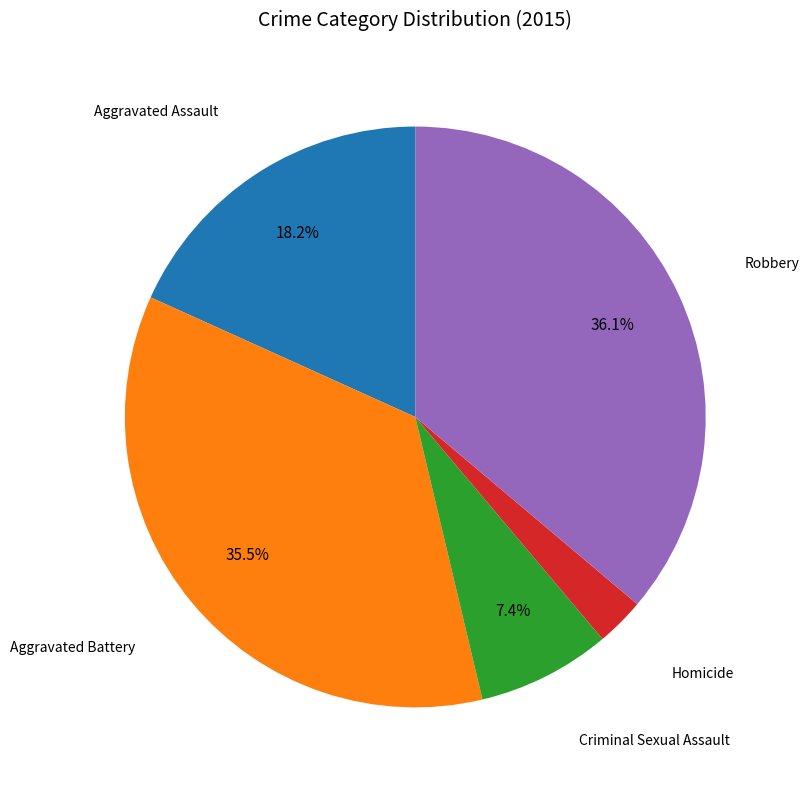

Does any single category account for the majority?

No